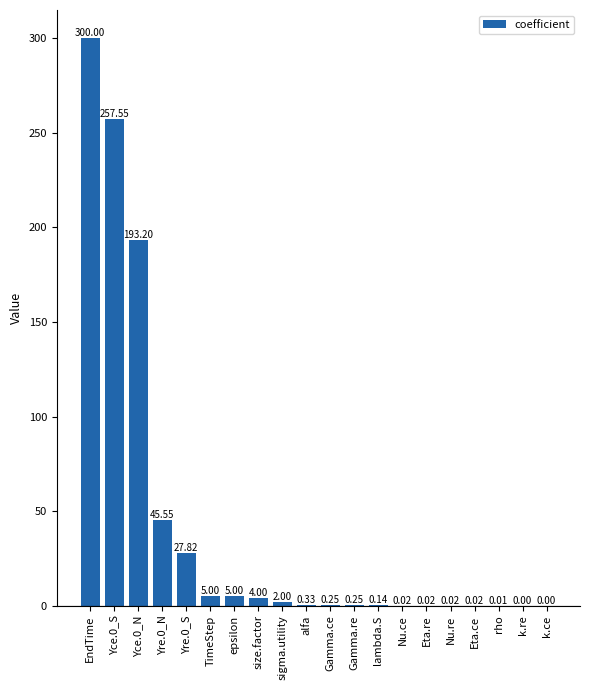

What is the change in value from Yre.0_N to sigma.utility?

-43.6